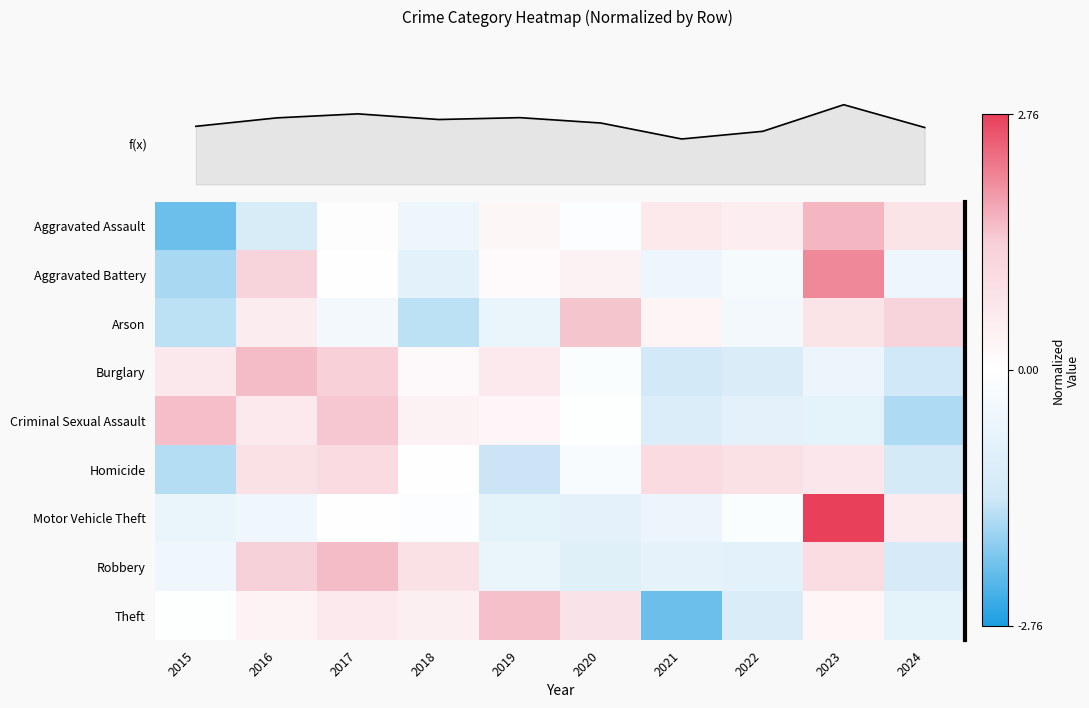

At which label does Arson reach its peak?

2020